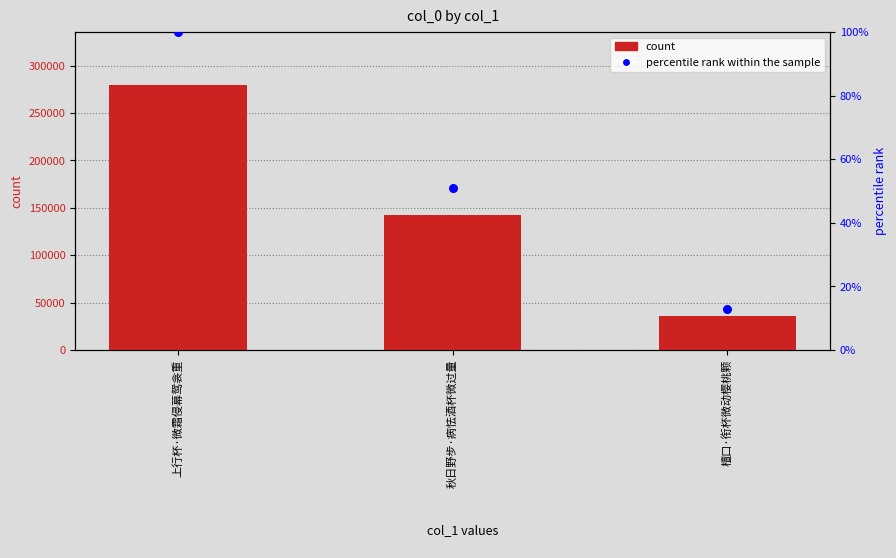

At how many categories does at least one series exceed 200382?

1